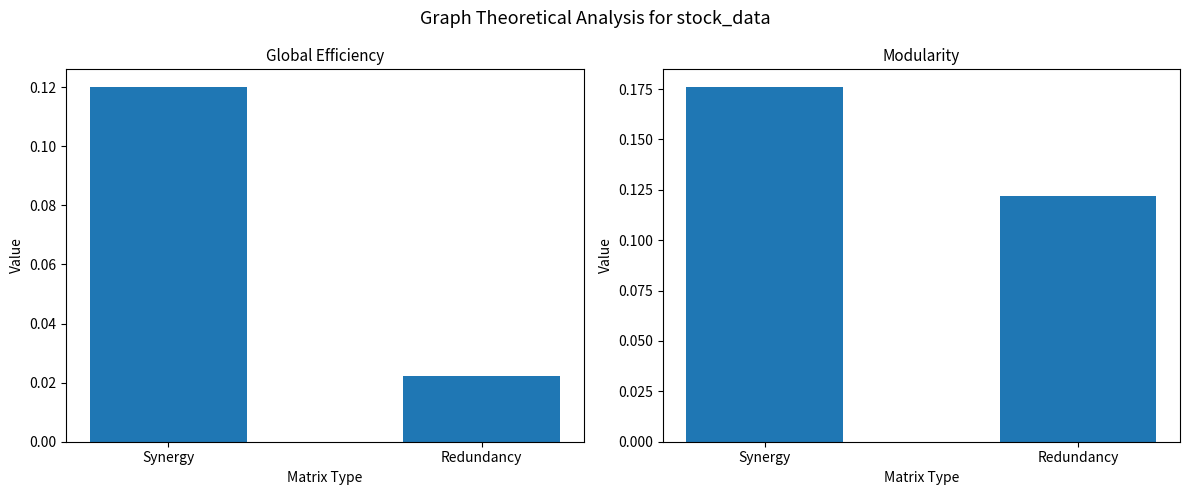

Which series has the largest range (max minus min)?

Global Efficiency